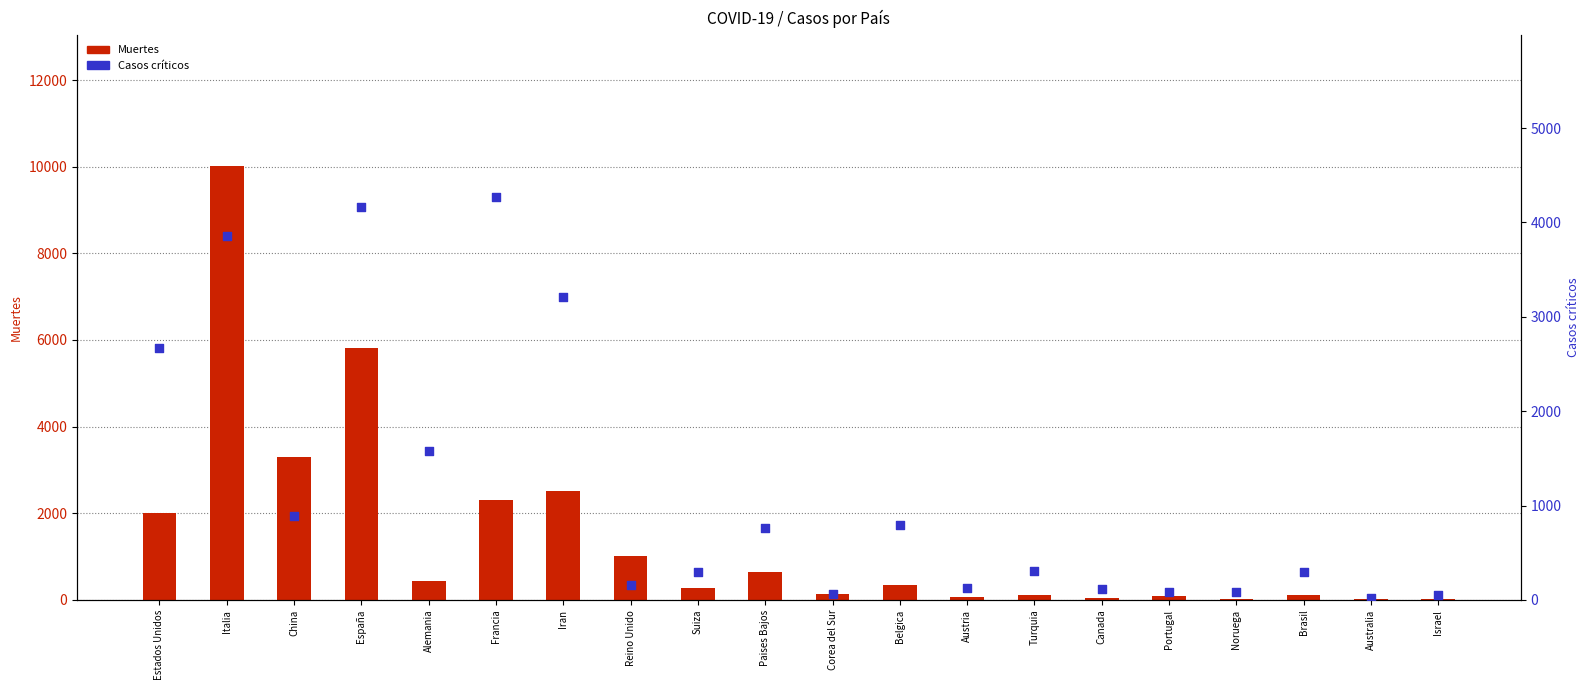

Is the value of Muertes at Noruega greater than the value of Casos críticos at Israel?

No